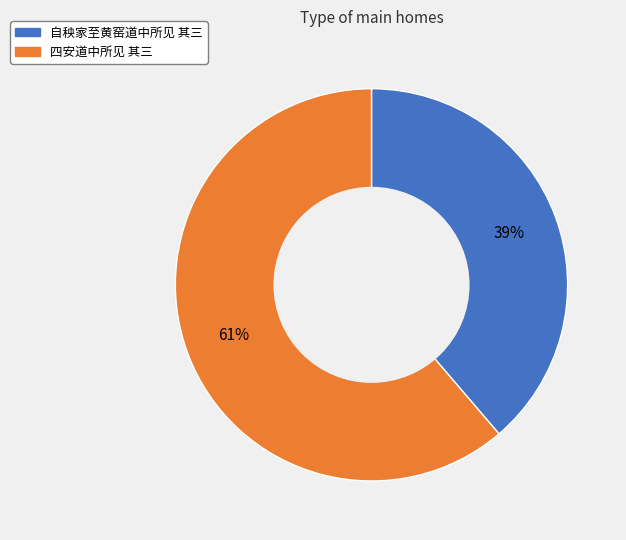

Is it true that 四安道中所见 其三 is 61% of the pie?

True